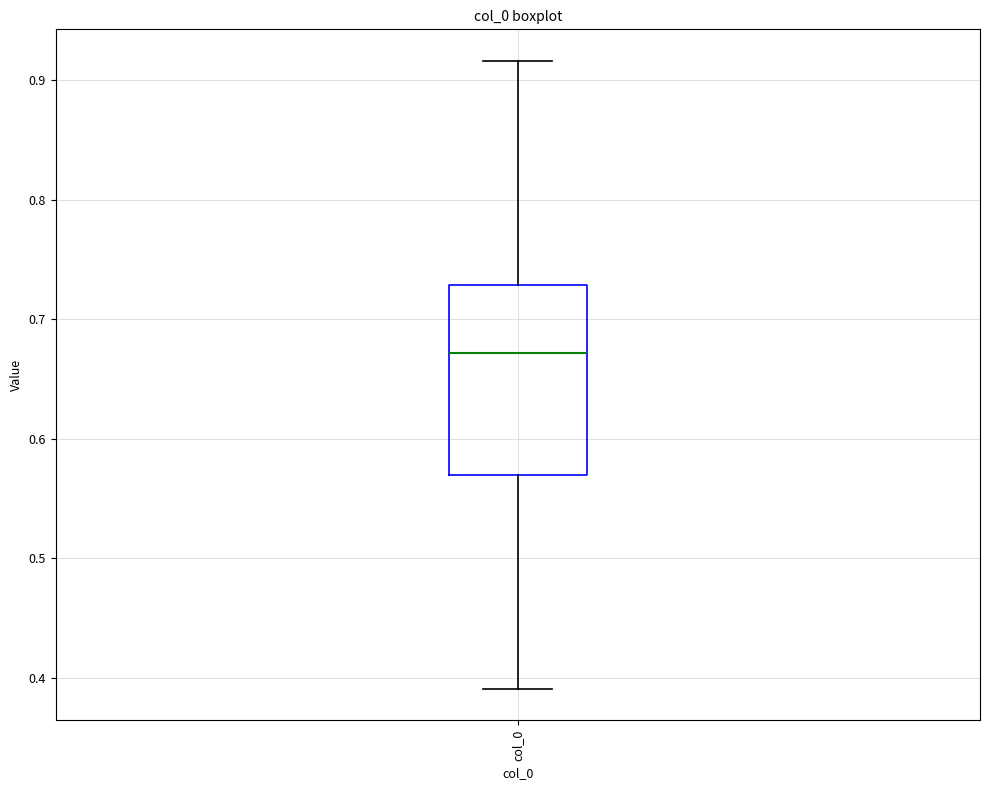

Read this box plot against the y-axis: the position of the median line, the range covered by the box, and the ends of both whiskers. The values are not printed on the chart, so give them approximately, as read against the axis.

median 0.67, box 0.57 to 0.73, whiskers 0.39 to 0.92